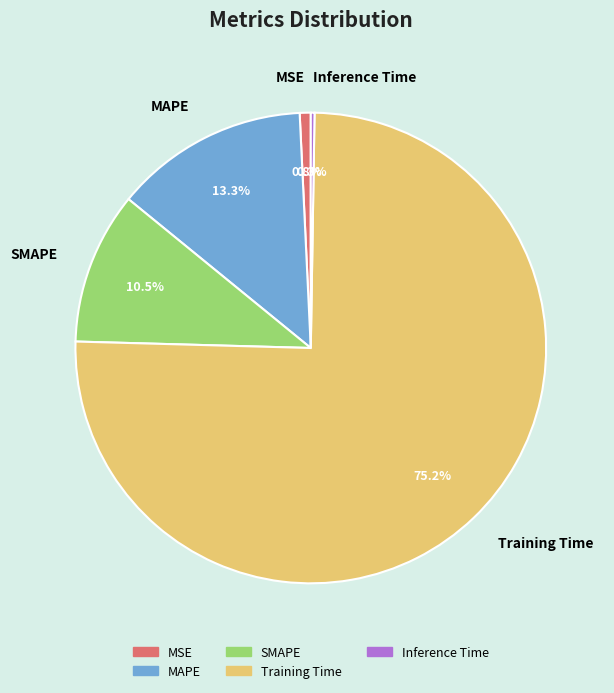

Which slice is the largest?

Training Time